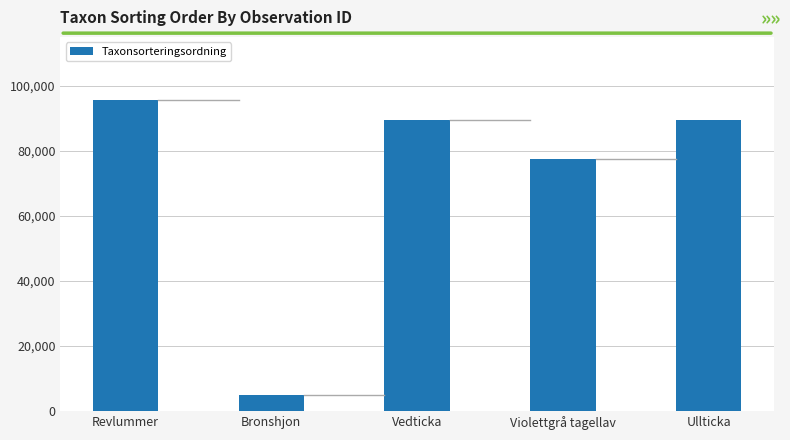

The chart shows a value of 89356 at Vedticka. True or false?

True